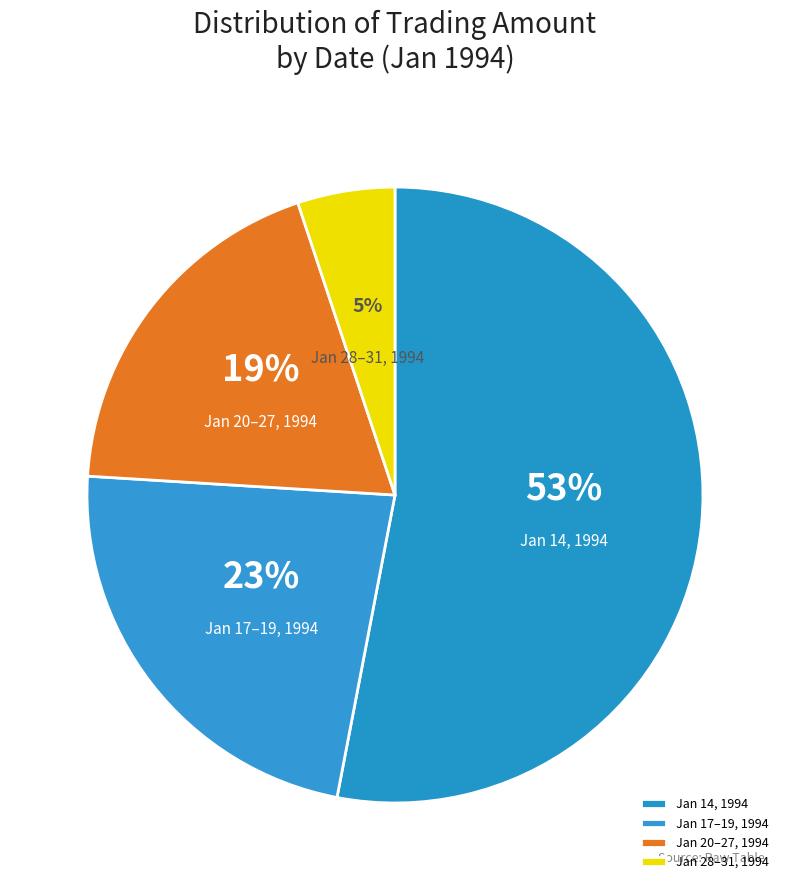

Which slice is the smallest?

Jan 28–31, 1994